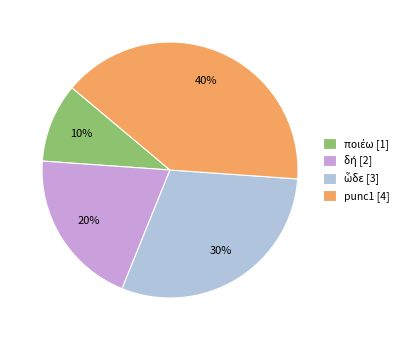

To the nearest percent, what portion does punc1 [4] represent?

40%